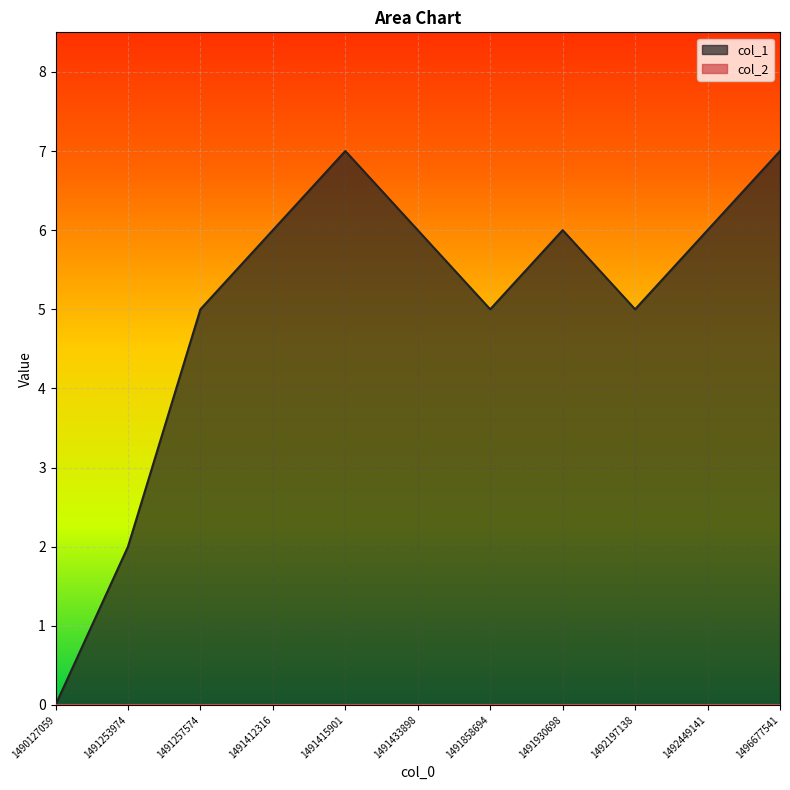

Read the value at 1491930698.

6